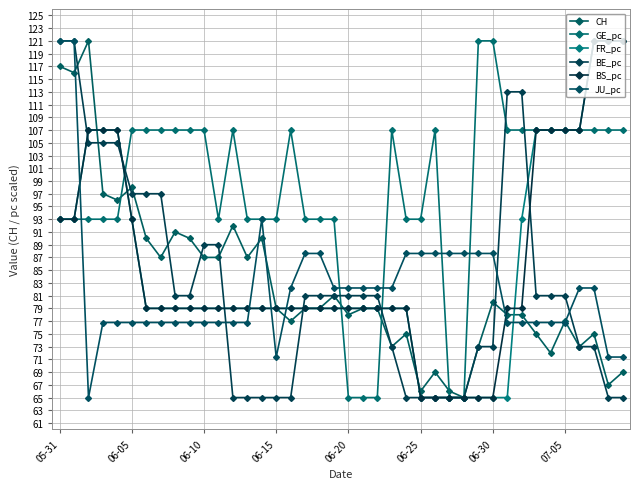

True or false: BS_pc has more than 2 points higher than both neighbors.

False